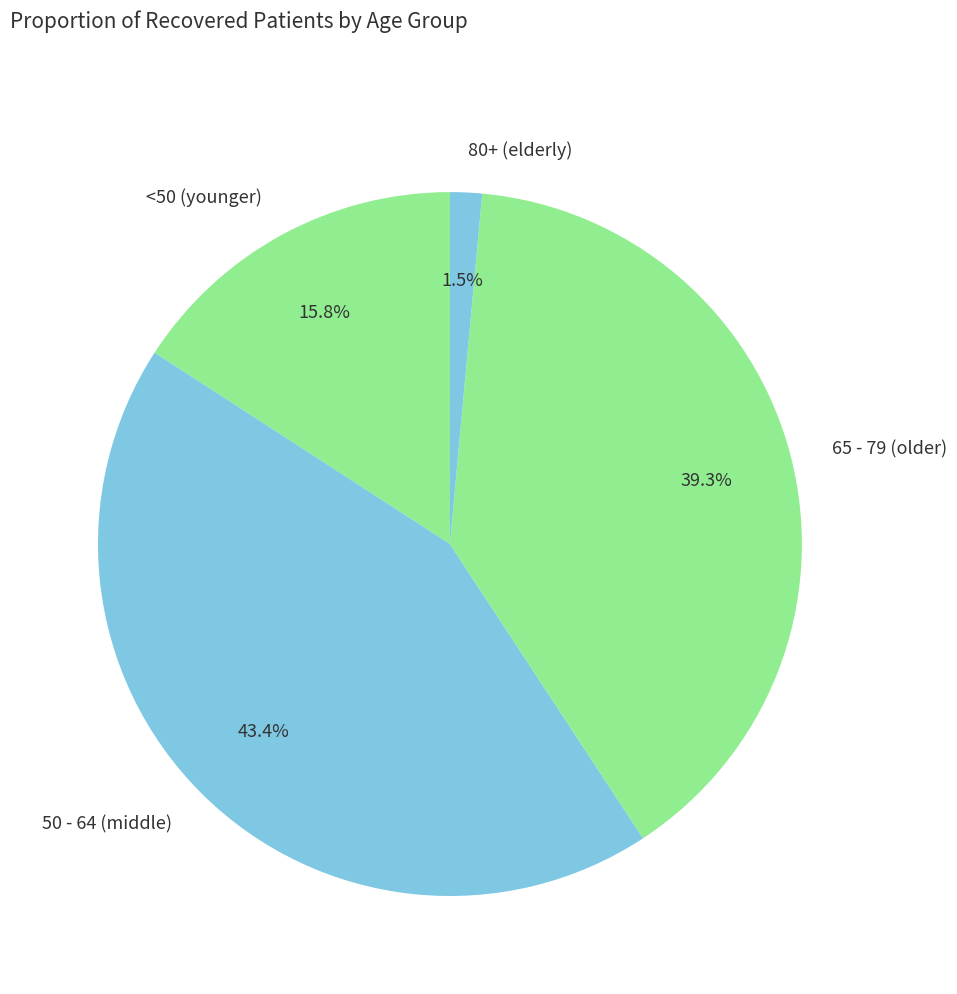

Is there any slice that represents more than half of the pie?

No